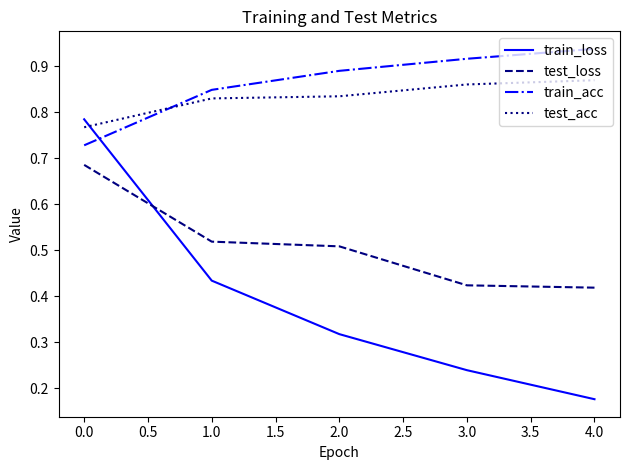

What is the difference between the maximum and minimum values in the test_acc series?

0.1